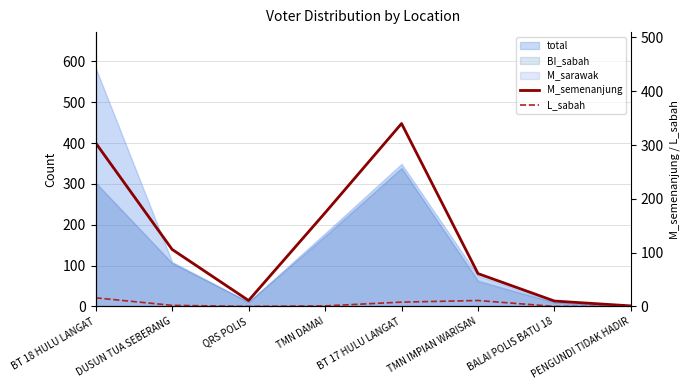

What is the lowest value of the M_semenanjung series?

1